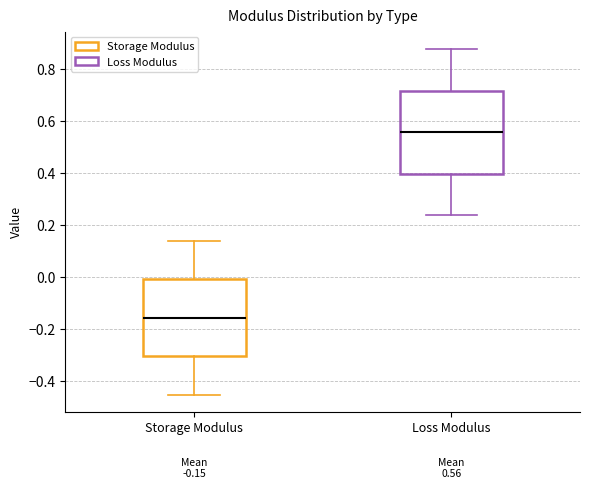

Which box is the tallest, from its lower edge to its upper edge?

Loss Modulus